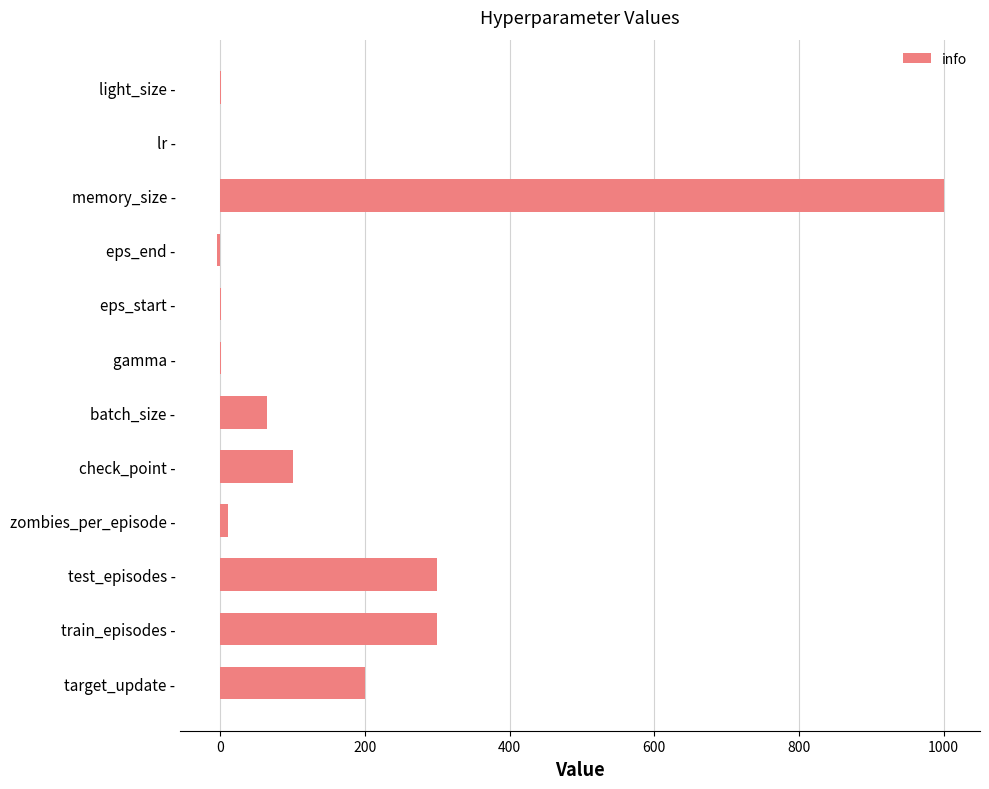

The value at lr - is 0.0. True or false?

True